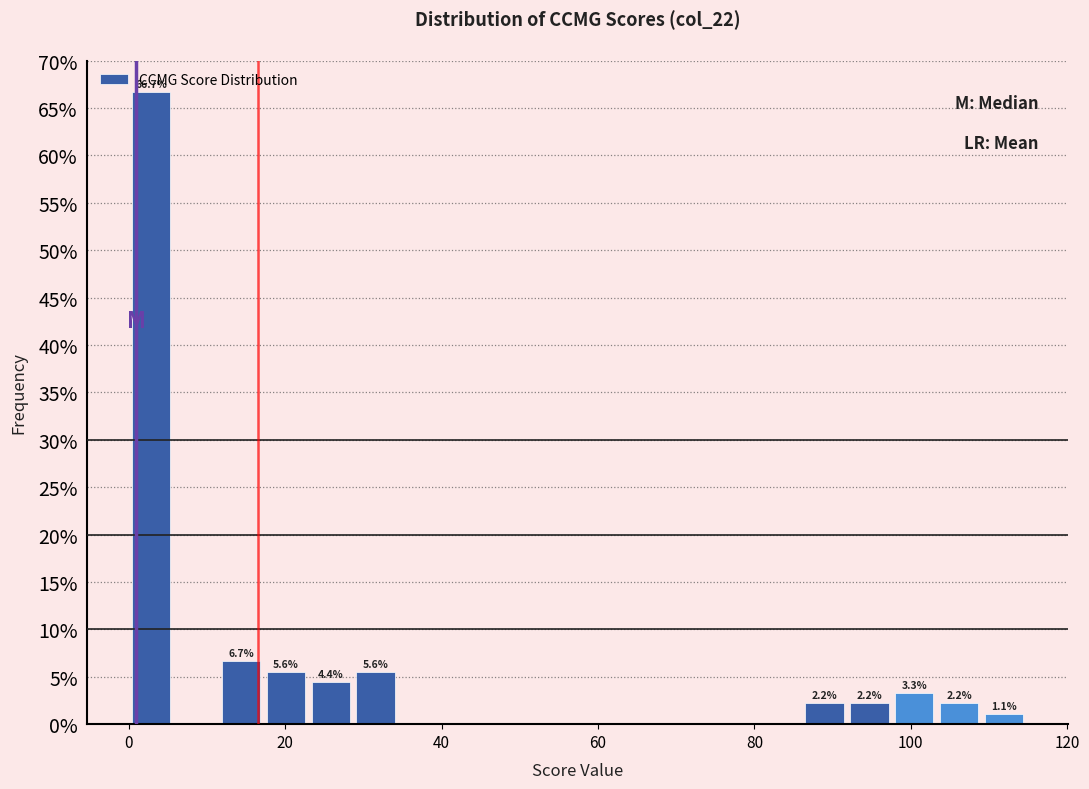

Around what value on the x-axis is the tallest bar? Give the approximate position of its centre, as read against the axis.

2